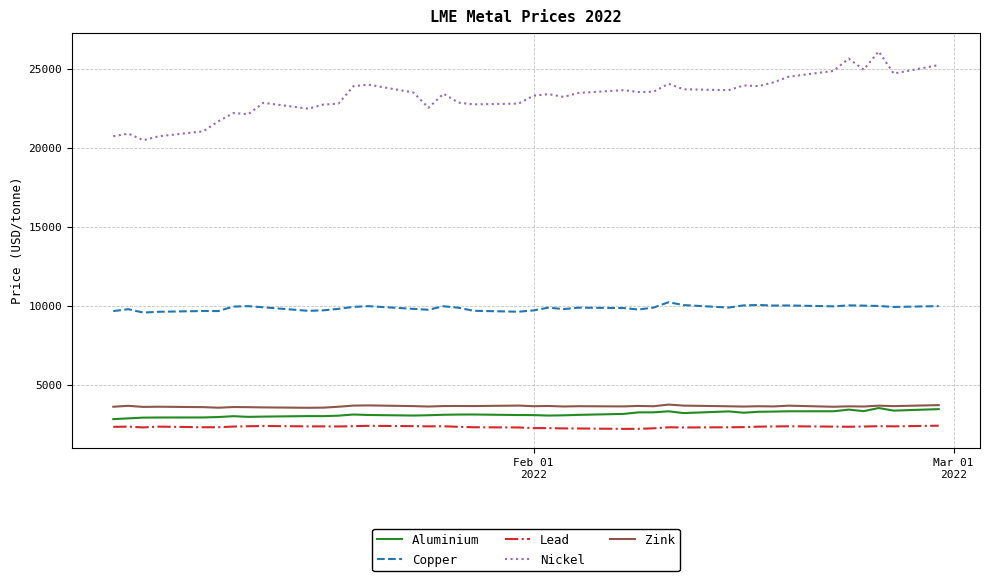

Which series has the largest total across all categories?

Nickel